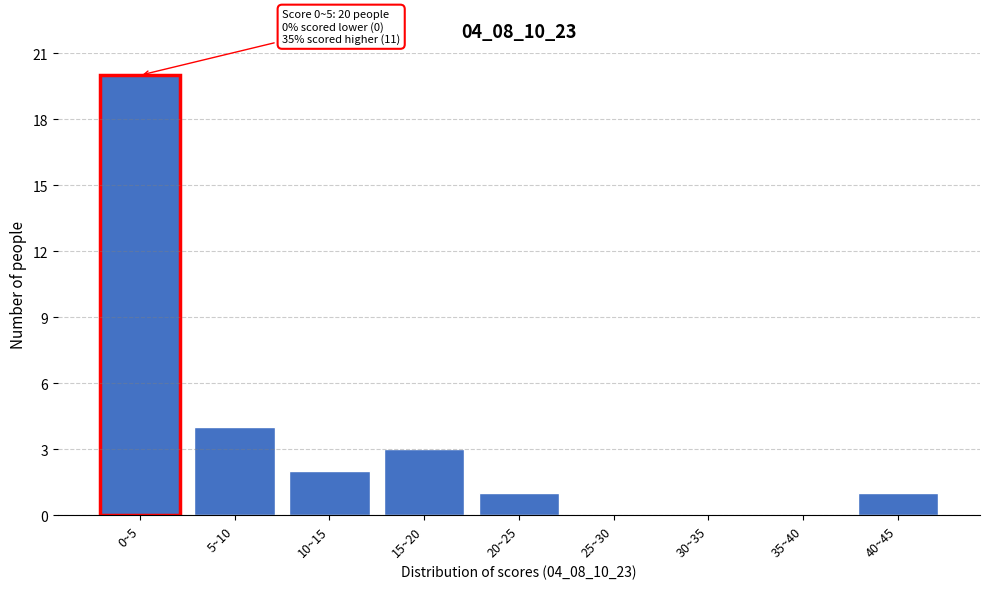

Reading right to left, list all the values displayed in this chart.

40~45=1	35~40=0	30~35=0	25~30=0	20~25=1	15~20=3	10~15=2	5~10=4	0~5=20